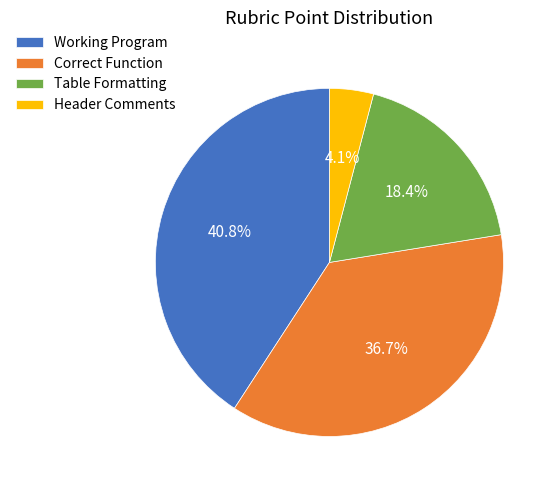

To the nearest percent, what is the difference between the Header Comments and Table Formatting slice percentages?

14%